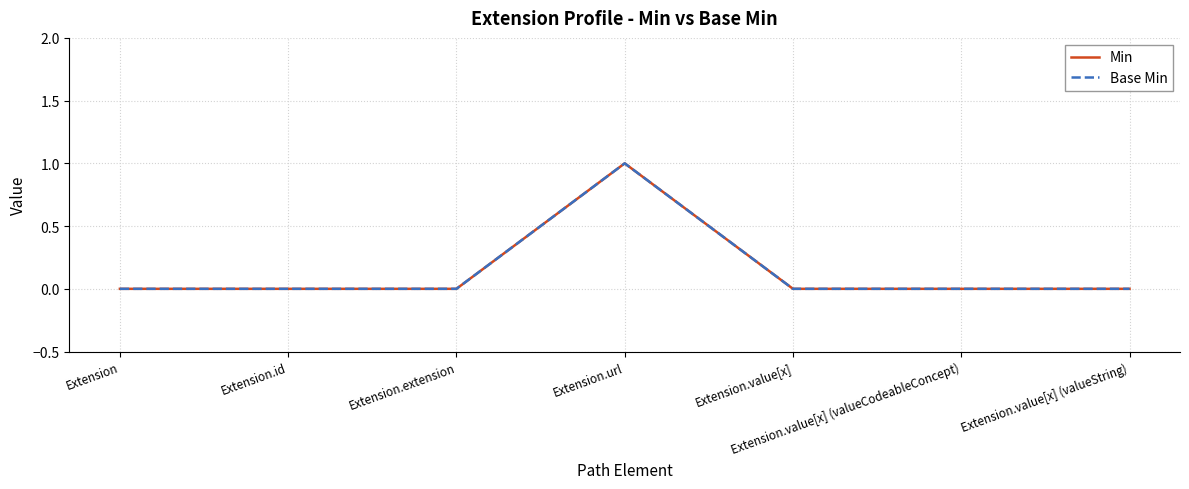

Does the chart have visible grid lines?

Yes